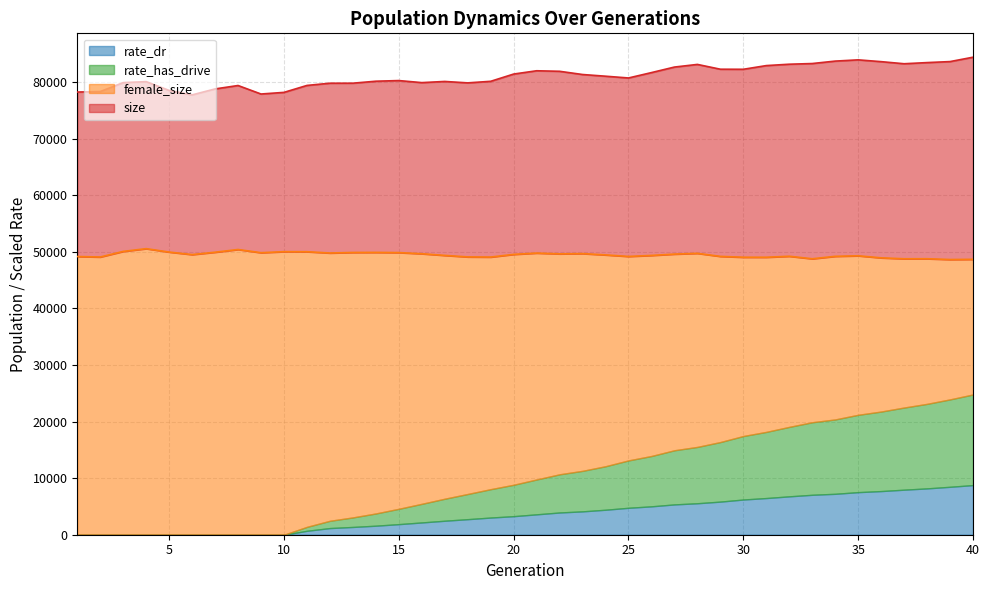

At which label does size first exceed 81019?

20